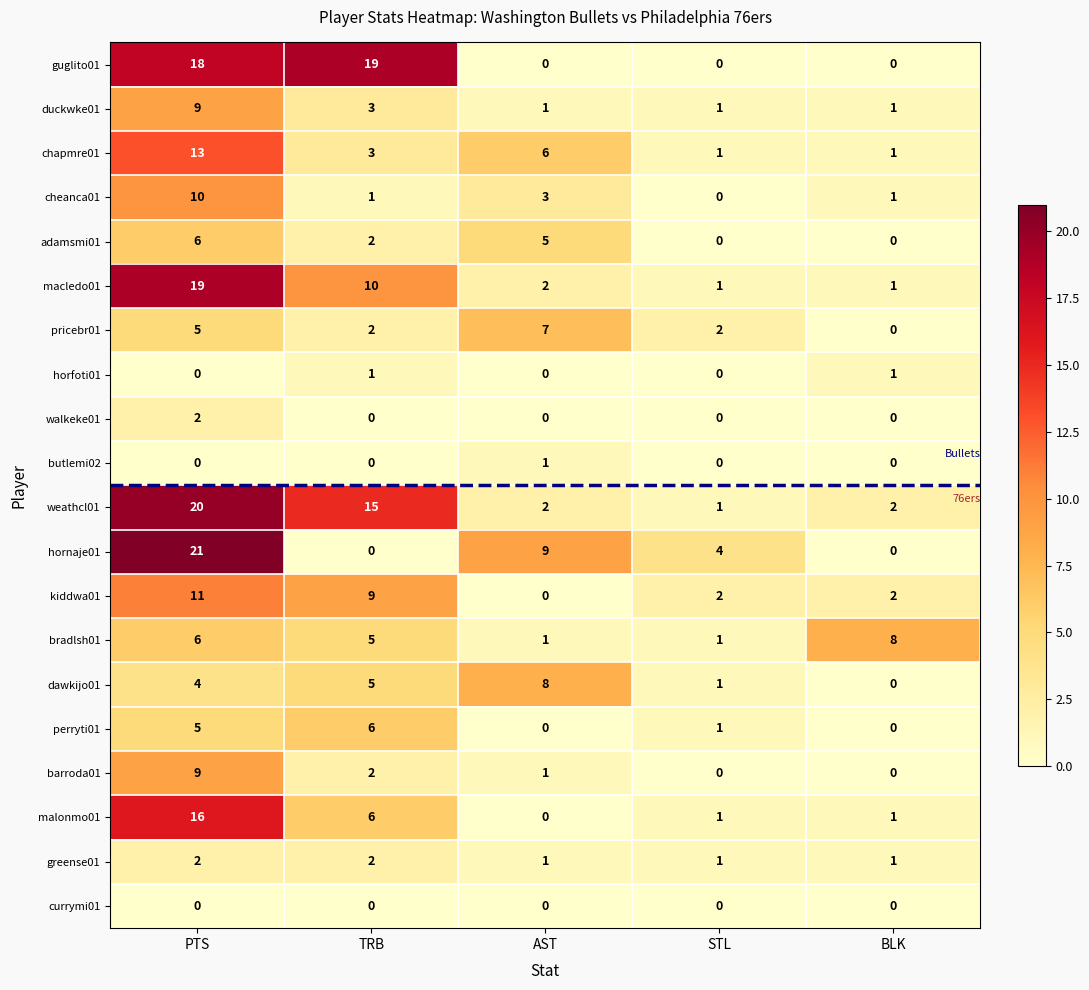

What is the total value across all series at AST?

47